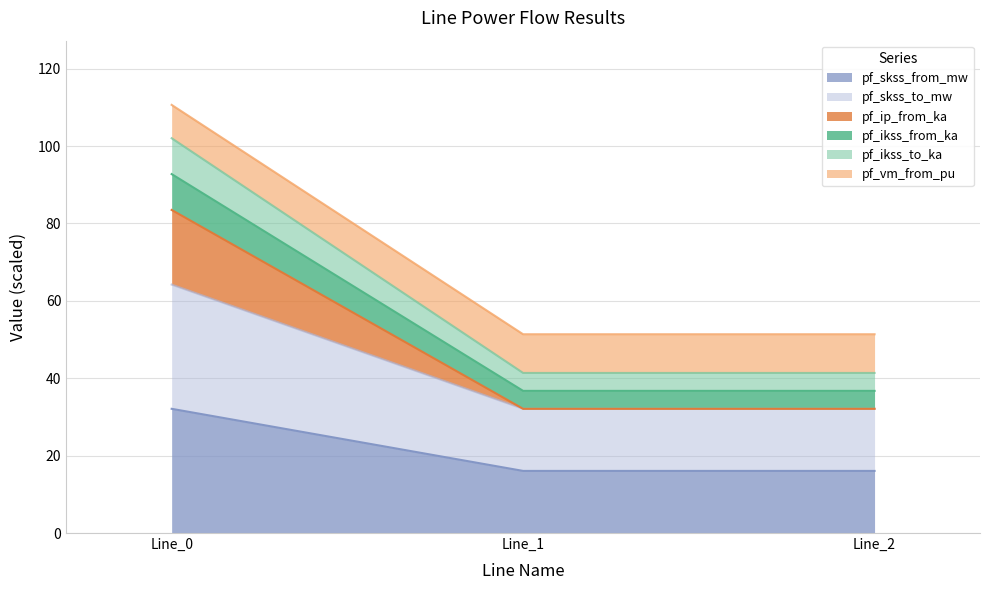

Does the chart have visible grid lines?

Yes